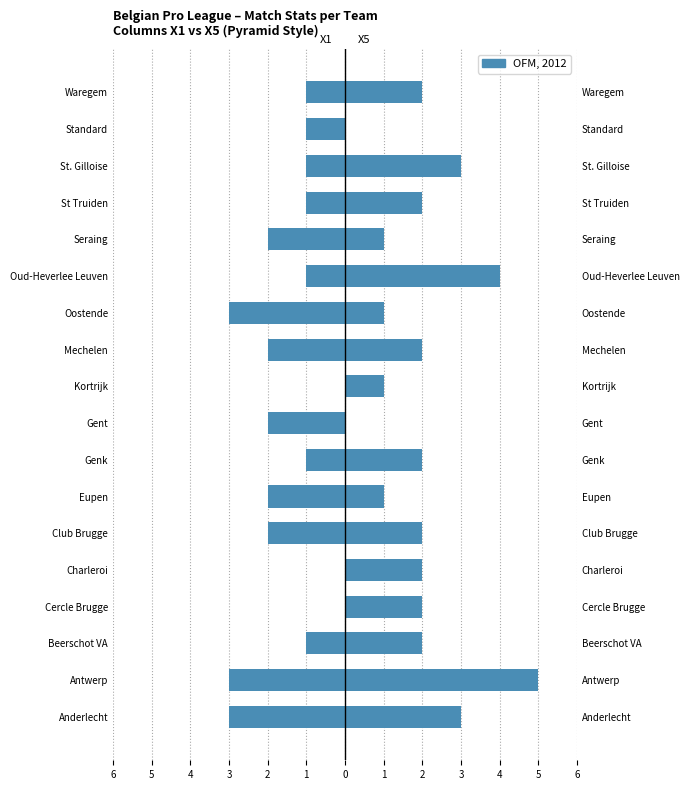

What is the difference between the maximum and second lowest values in the X5 series?

5